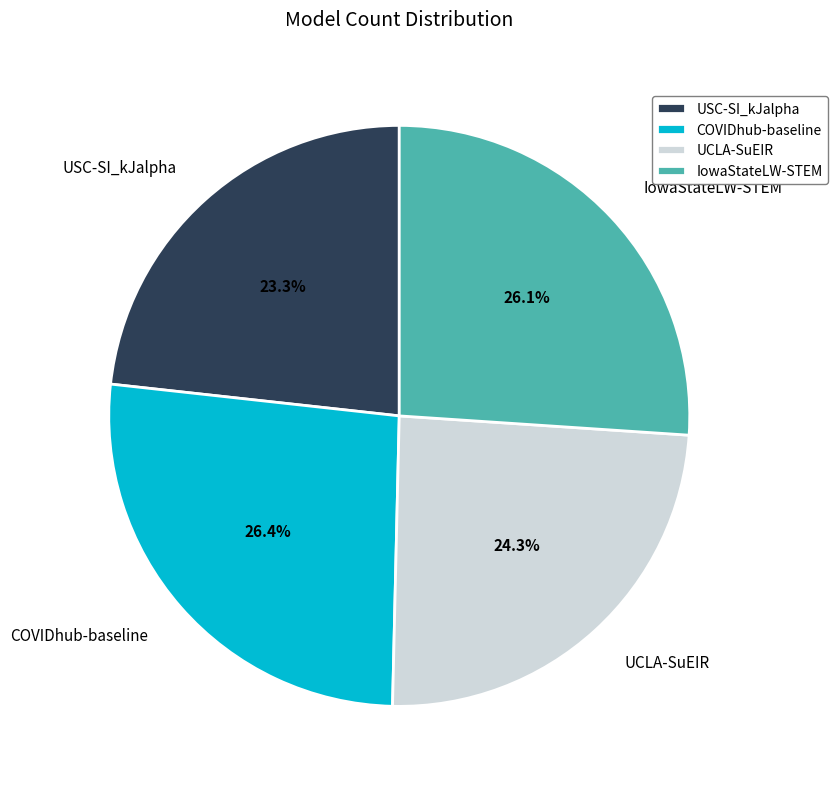

To the nearest percent, what is the average slice percentage?

25%